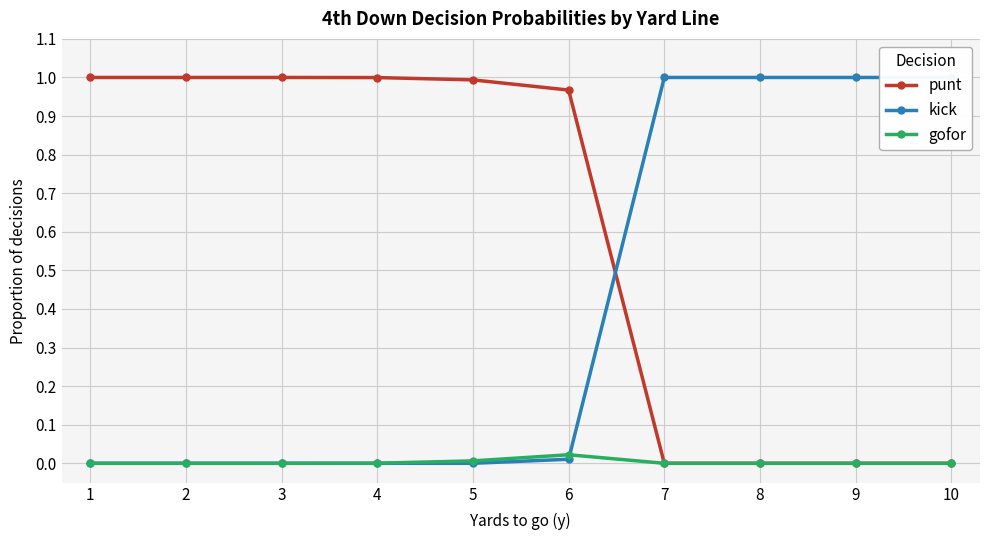

What is the value of the kick point at the 9th from the left?

1.0